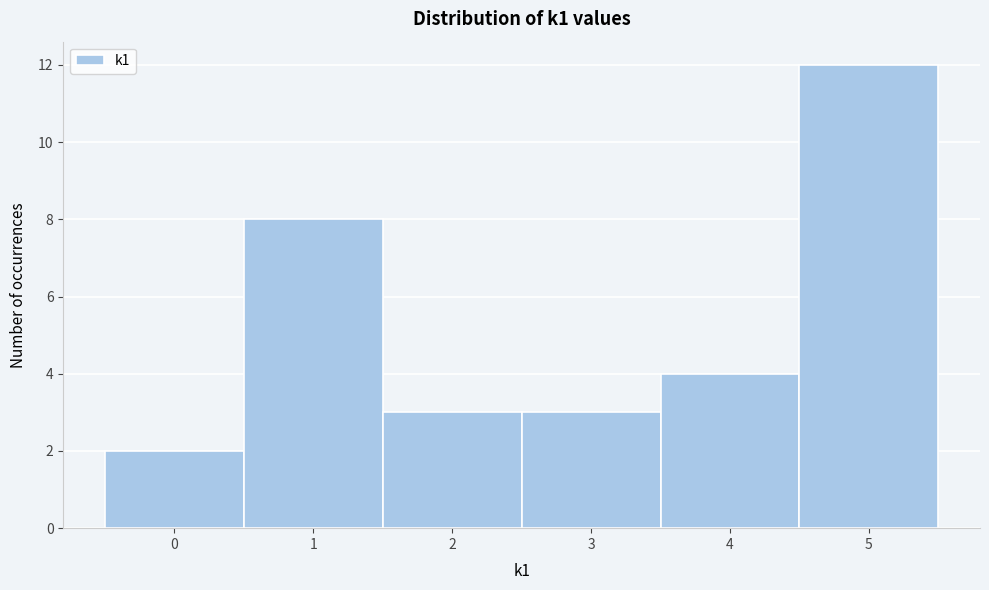

Reading left to right, transcribe this chart: for each bar, give the range it covers on the x-axis and its height. The values are not printed on the chart, so give them approximately, as read against the axis.

-0.5 to 0.5: 2
0.5 to 1.5: 8
1.5 to 2.5: 3
2.5 to 3.5: 3
3.5 to 4.5: 4
4.5 to 5.5: 12